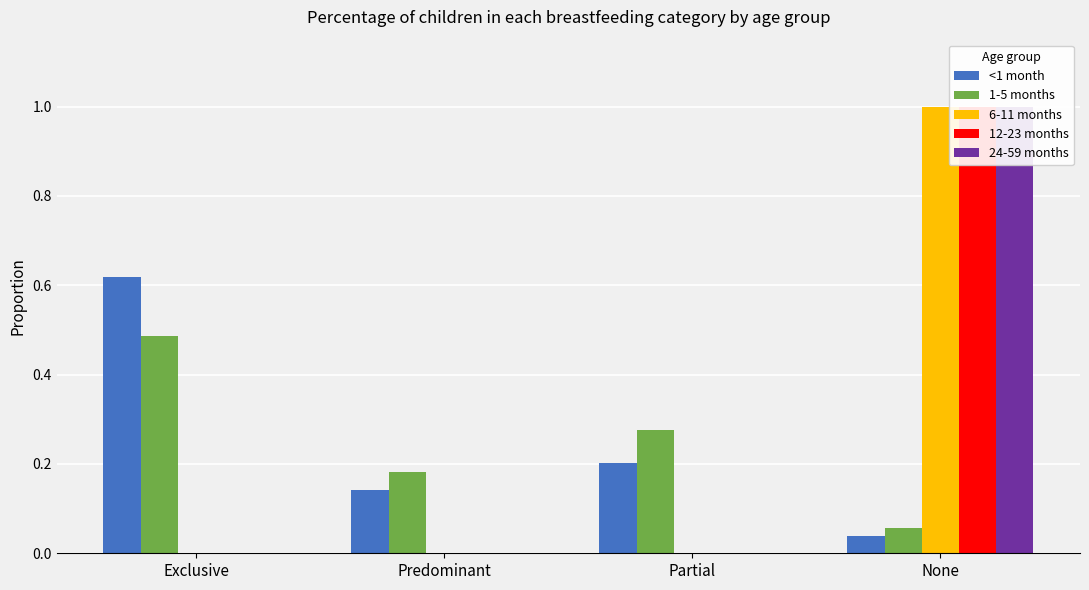

Is it true that 1-5 months equals 0.0 at None?

False